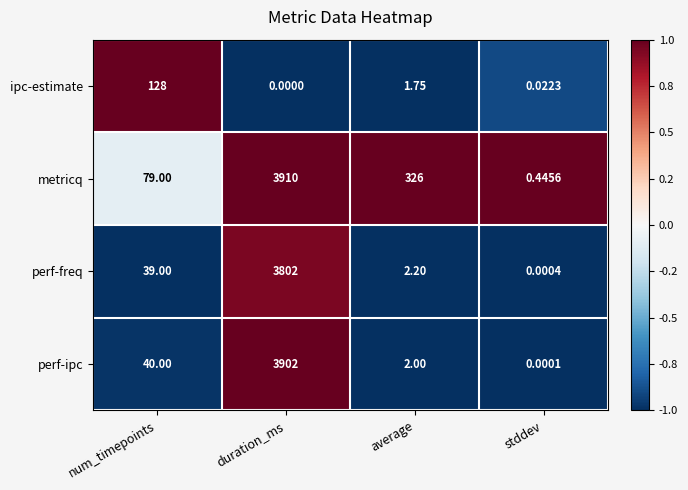

Which series has the largest total across all categories?

metricq